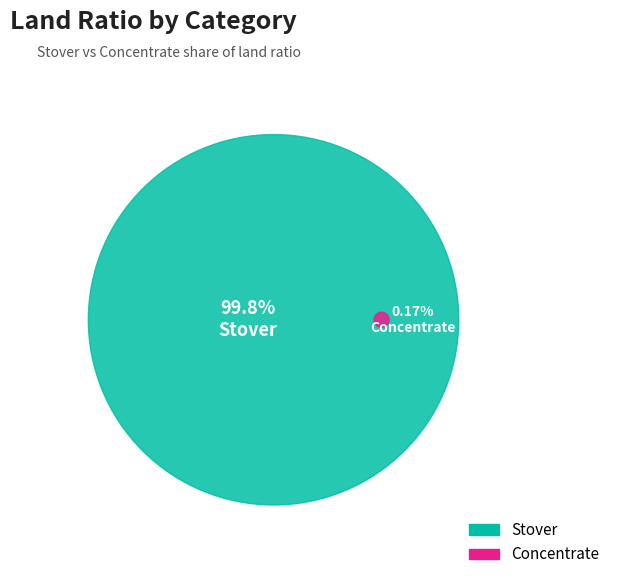

Which slice is the largest?

Stover